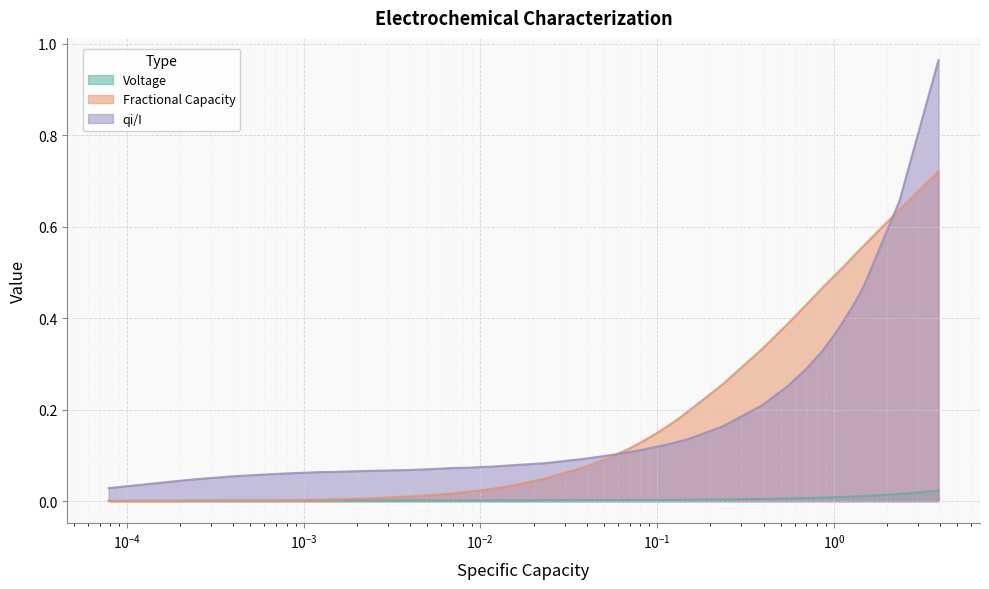

True or false: Voltage and qi/I intersect in this chart.

False